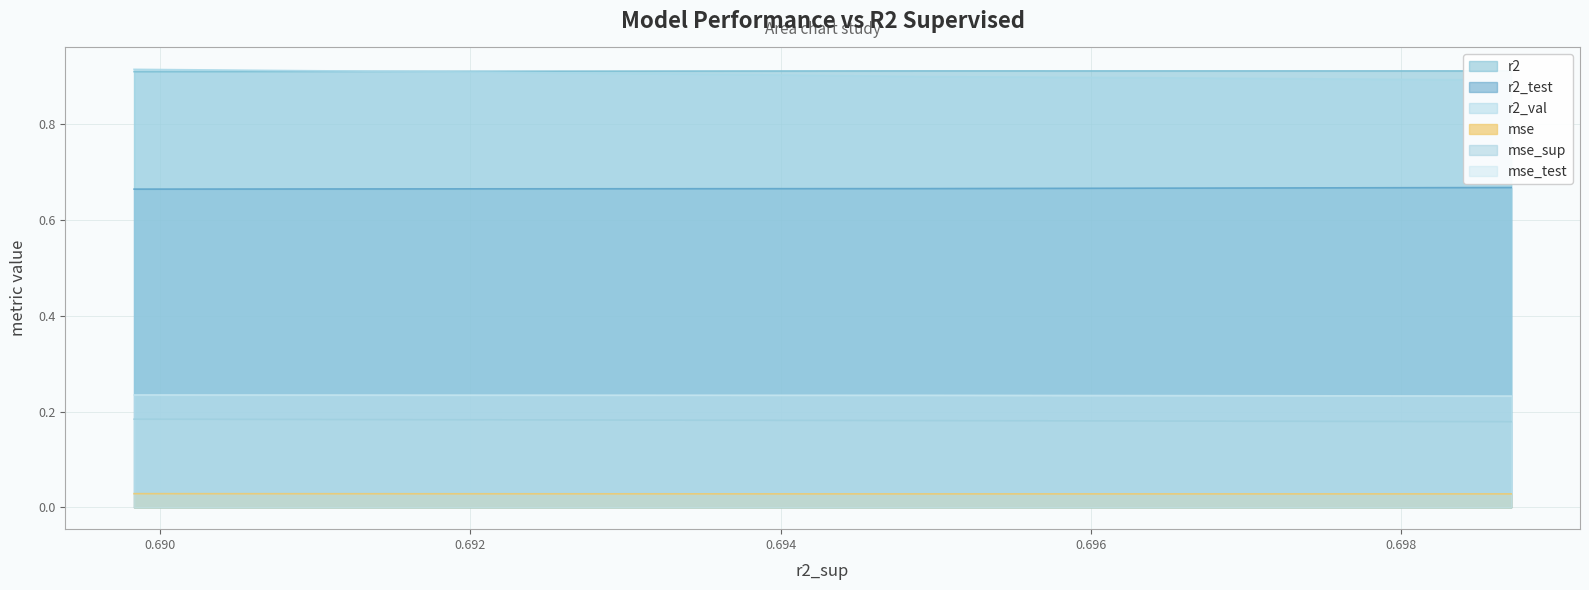

The mse_test series shows 0.4 at model_1_40_7. True or false?

False